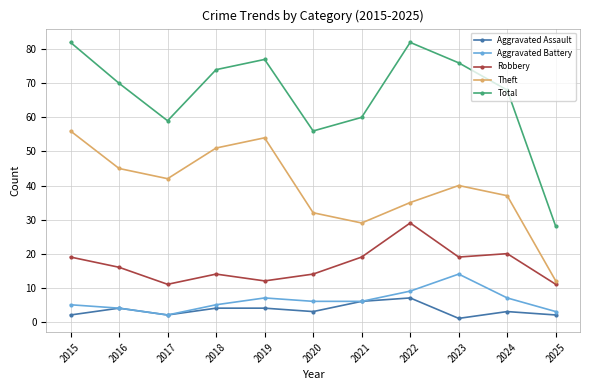

At which label does Aggravated Battery reach its minimum?

2017